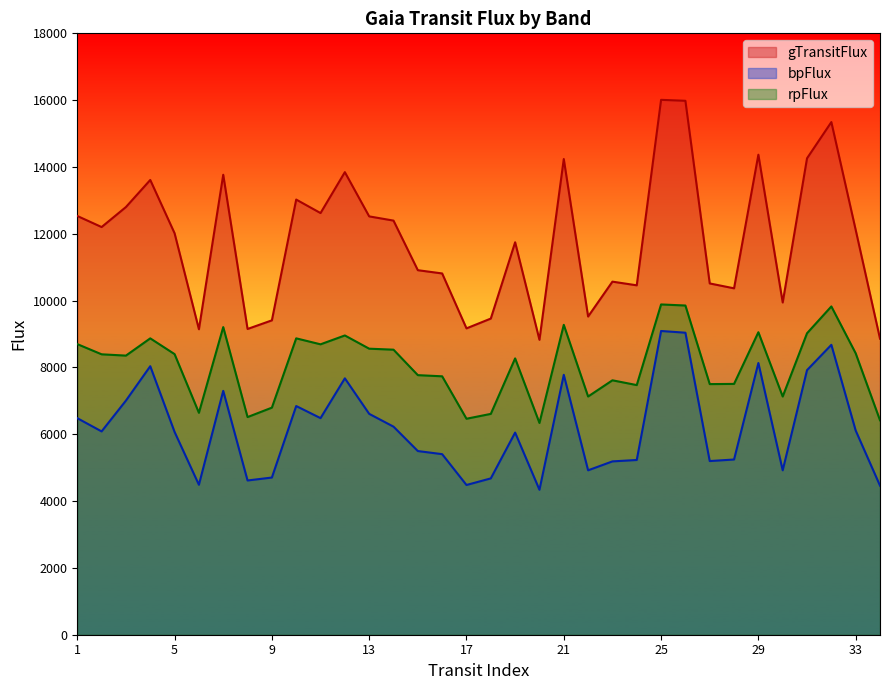

True or false: bpFlux and gTransitFlux cross at least once.

False